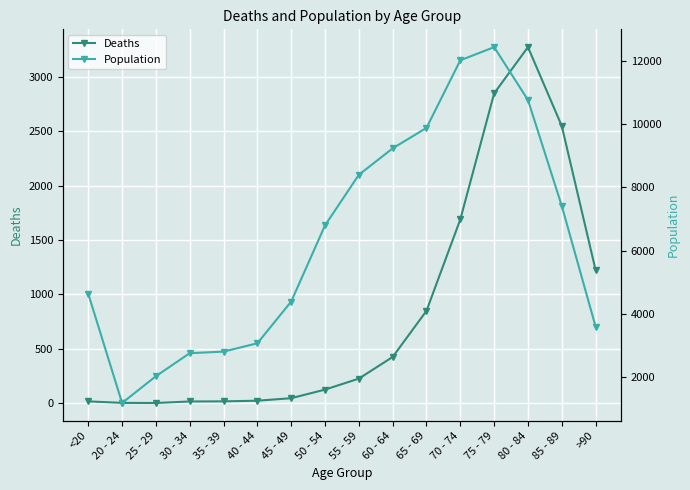

Reading left to right, what are all the values shown in this chart?

Deaths: <20=18	20 - 24=4	25 - 29=3	30 - 34=17	35 - 39=18	40 - 44=24	45 - 49=47	50 - 54=126	55 - 59=227	60 - 64=426	65 - 69=850	70 - 74=1690	75 - 79=2848	80 - 84=3273	85 - 89=2548	>90=1224
Population: <20=4641	20 - 24=1191	25 - 29=2038	30 - 34=2765	35 - 39=2814	40 - 44=3078	45 - 49=4396	50 - 54=6803	55 - 59=8400	60 - 64=9236	65 - 69=9883	70 - 74=12018	75 - 79=12434	80 - 84=10764	85 - 89=7417	>90=3604